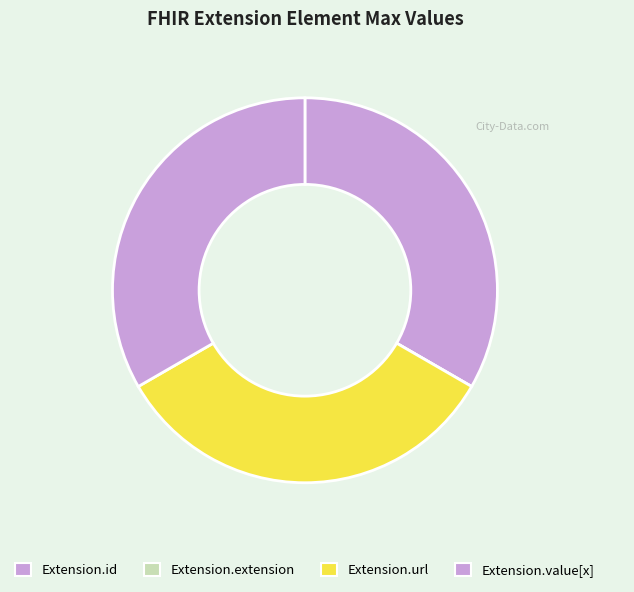

To the nearest percent, what portion does Extension.url represent?

33%